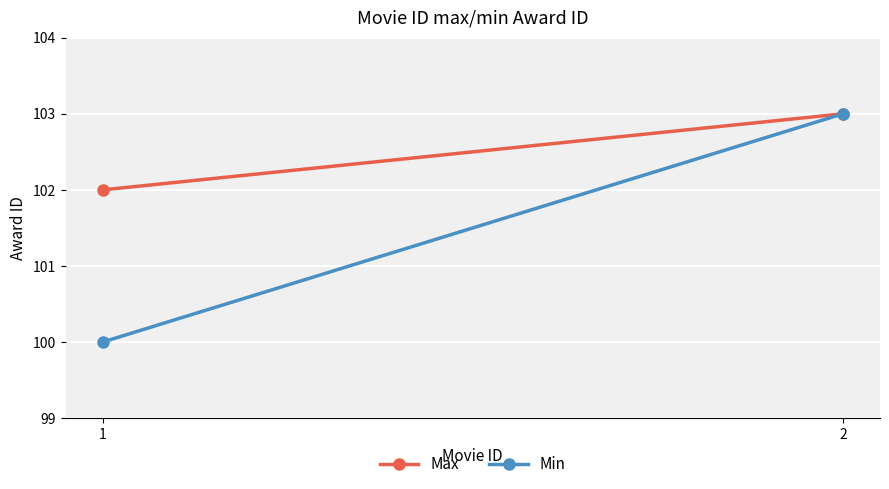

What is the sum of the Max values at 2 and 1?

205